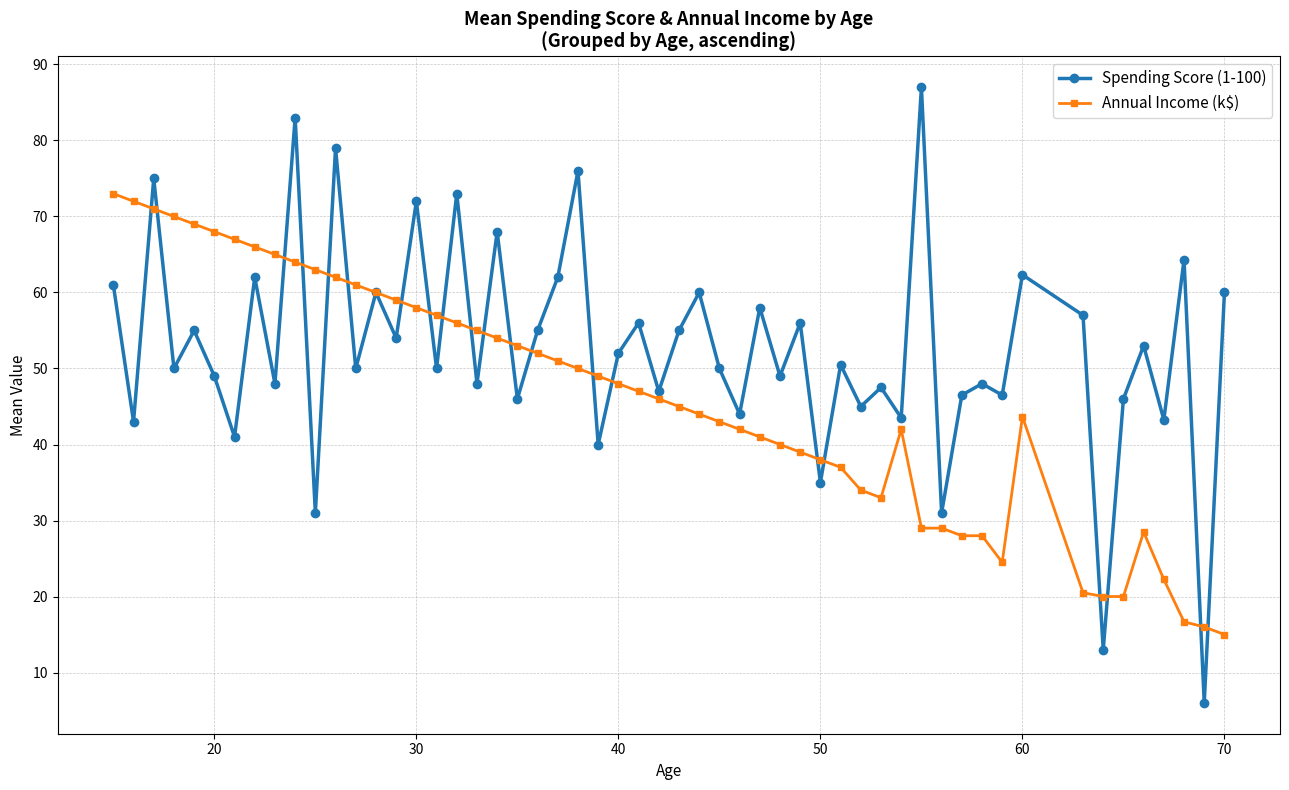

True or false: Annual Income (k$) and Spending Score (1-100) intersect in this chart.

True